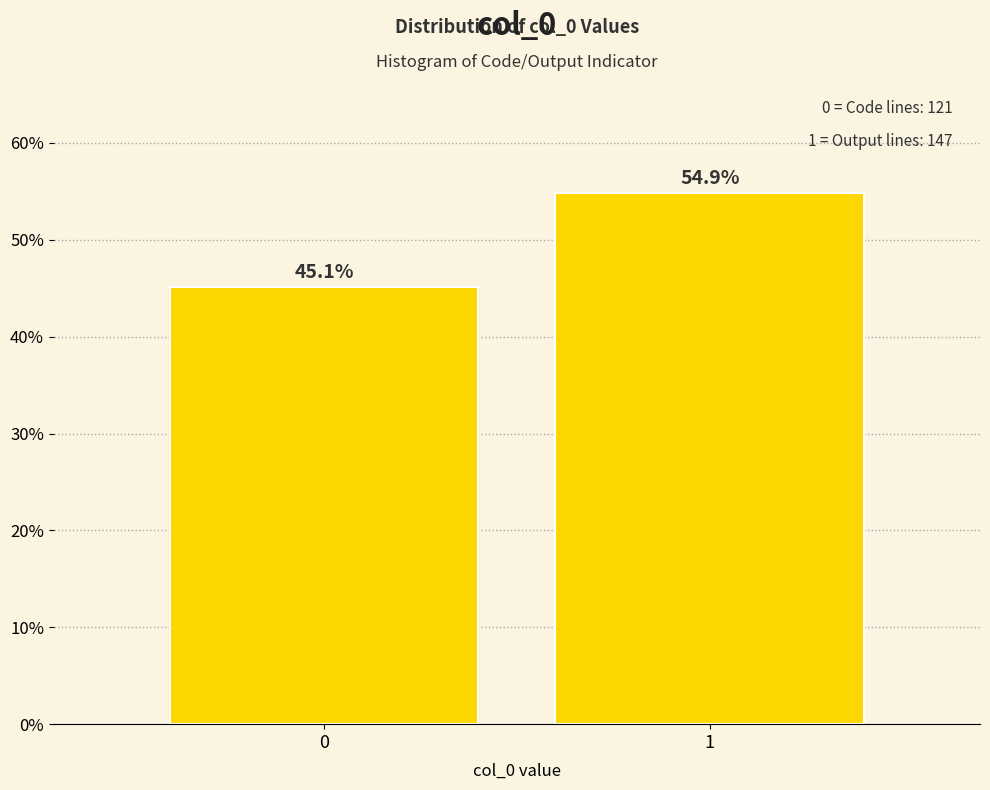

Reading left to right, what are all the values shown in this chart?

45.1	54.9